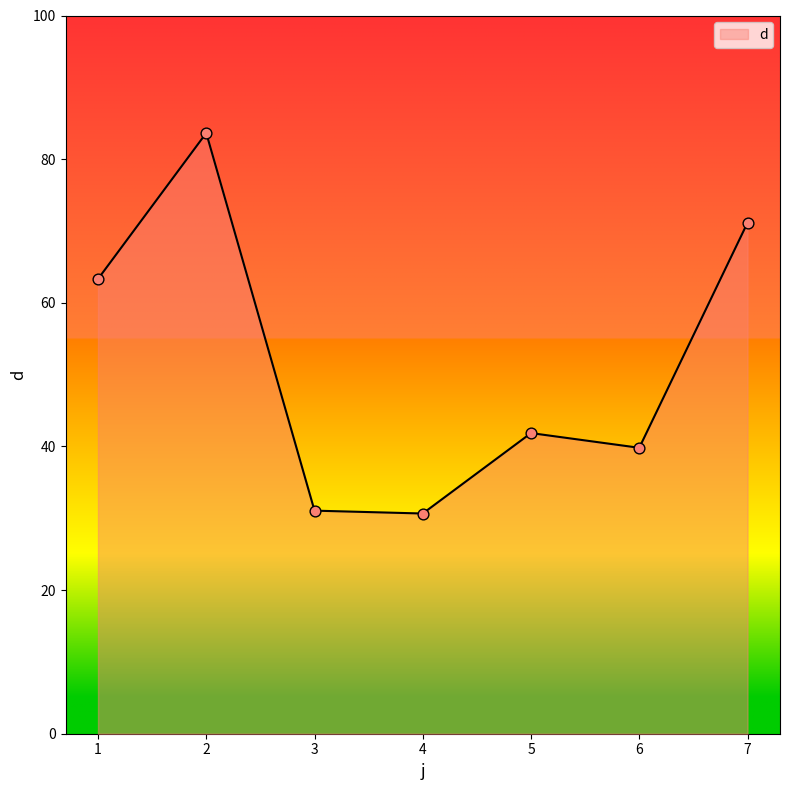

Approximately how many times larger is the value at 5 compared to 4?

1.4